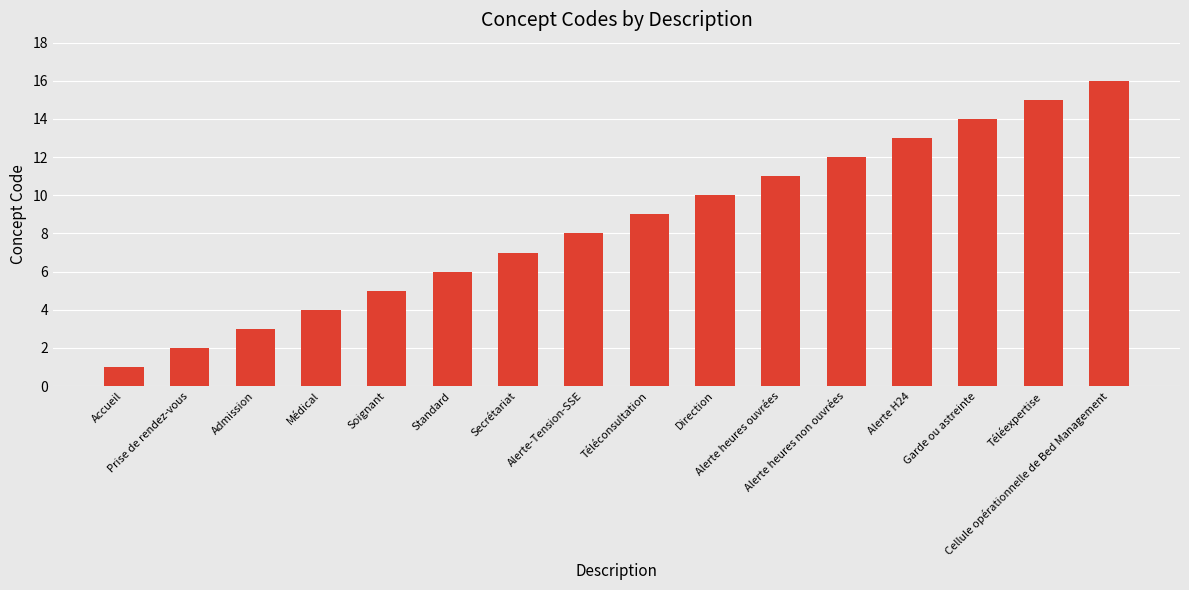

What is the sum of the values at Garde ou astreinte and Médical?

18